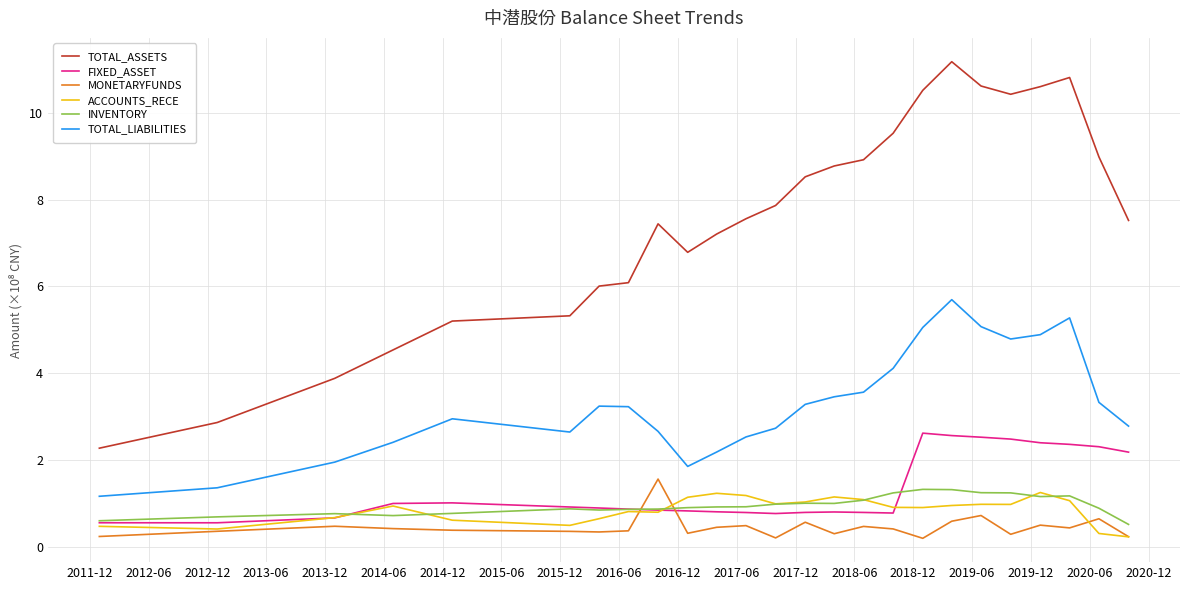

What is the average value of the MONETARYFUNDS series?

0.4